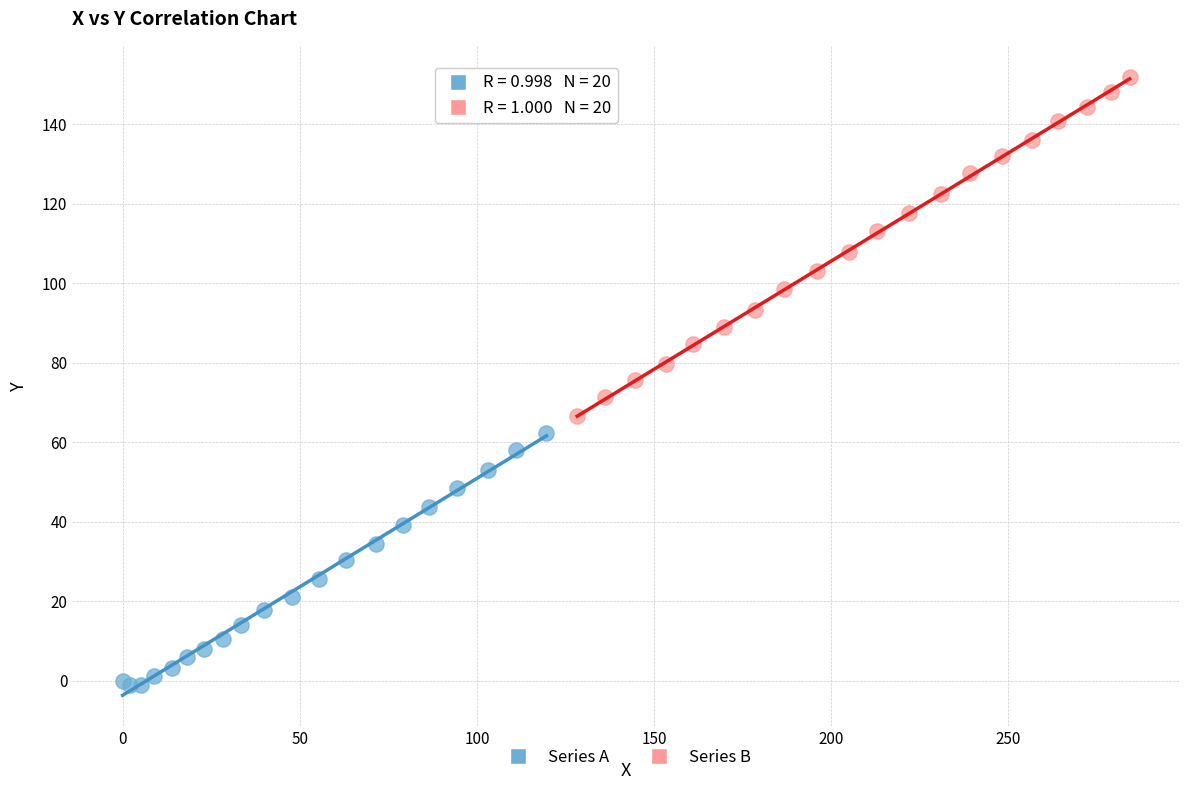

Which series has the widest spread of Y values?

Series B